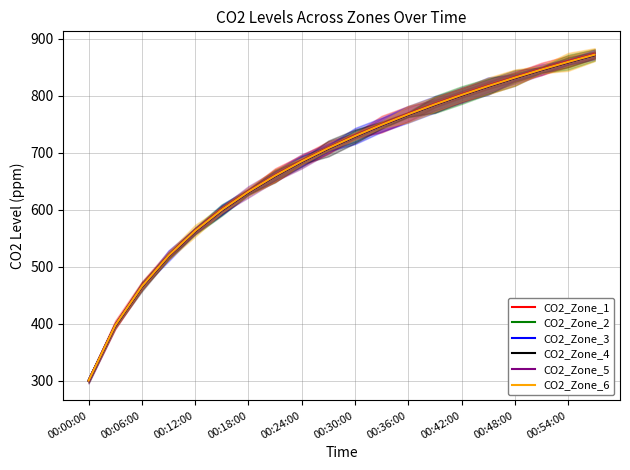

True or false: CO2_Zone_4 and CO2_Zone_1 intersect in this chart.

False